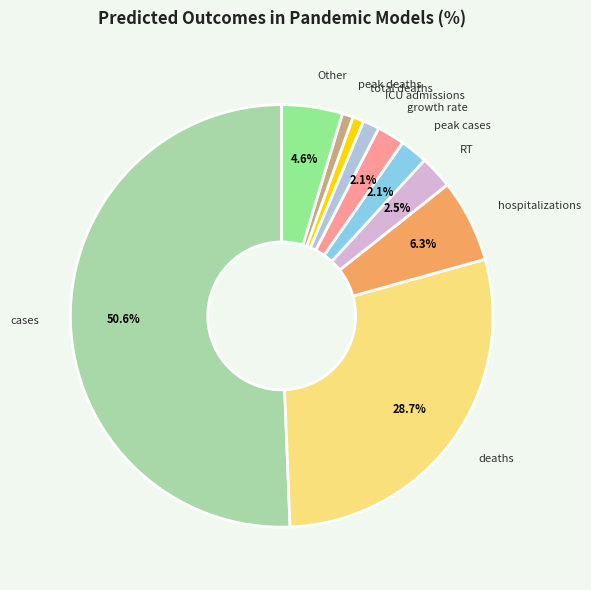

Count the number of slices in the pie.

10